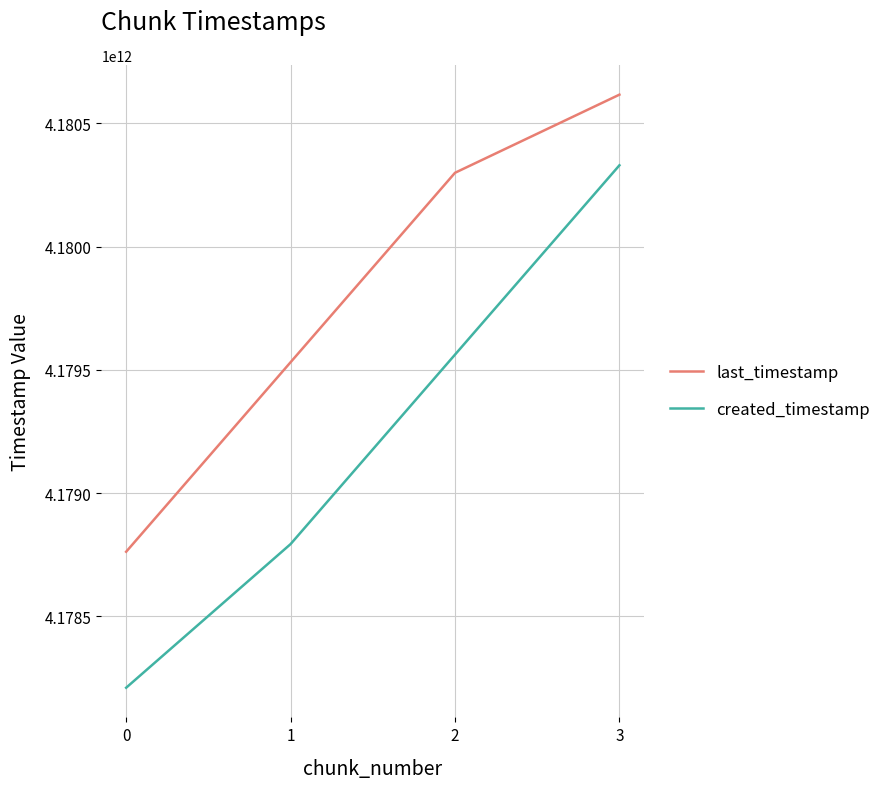

What is the difference between the created_timestamp values at 2 and 3?

767996568